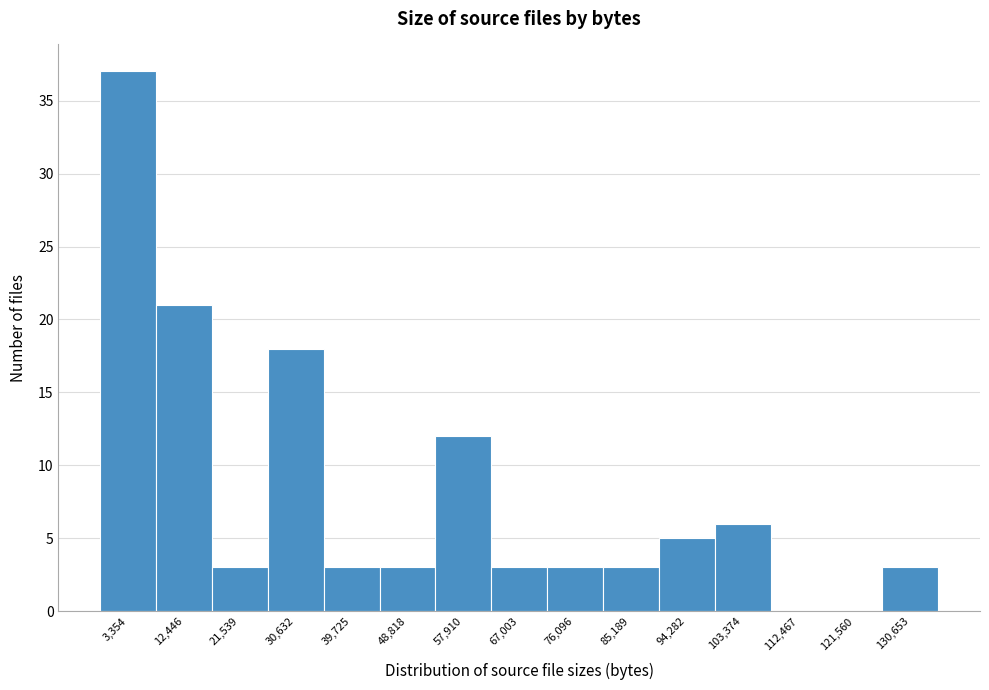

Reading left to right, list all the values displayed in this chart.

3,354=37	12,446=21	21,539=3	30,632=18	39,725=3	48,818=3	57,910=12	67,003=3	76,096=3	85,189=3	94,282=5	103,374=6	112,467=0	121,560=0	130,653=3